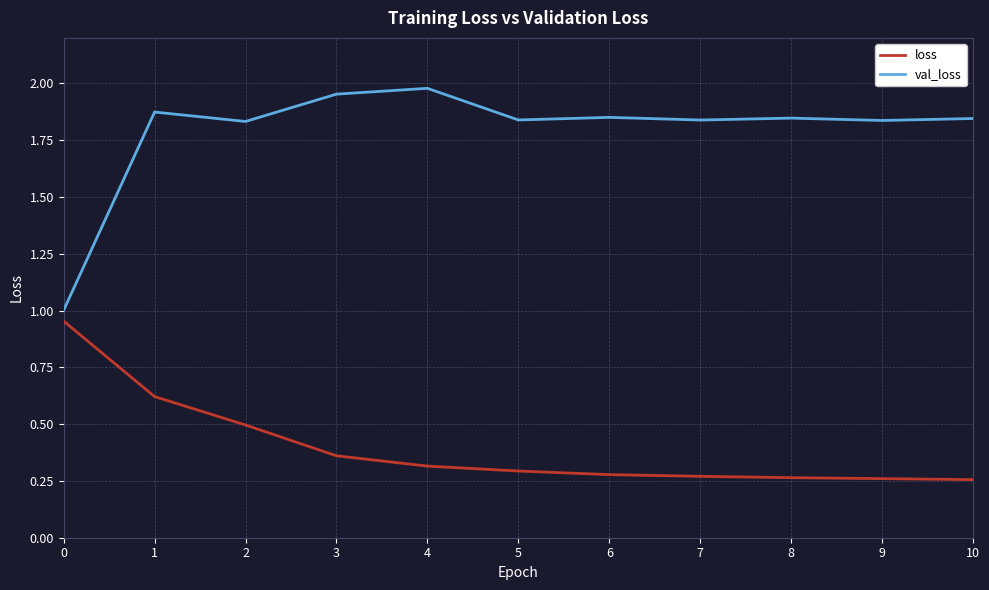

What is the total value across all series at 10?

2.1